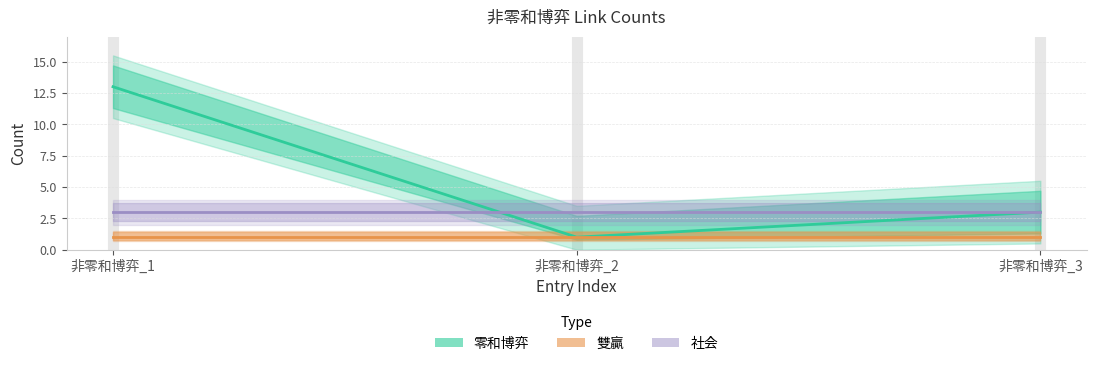

List the series in order of their overall mean, lowest first.

雙贏, 社会, 零和博弈